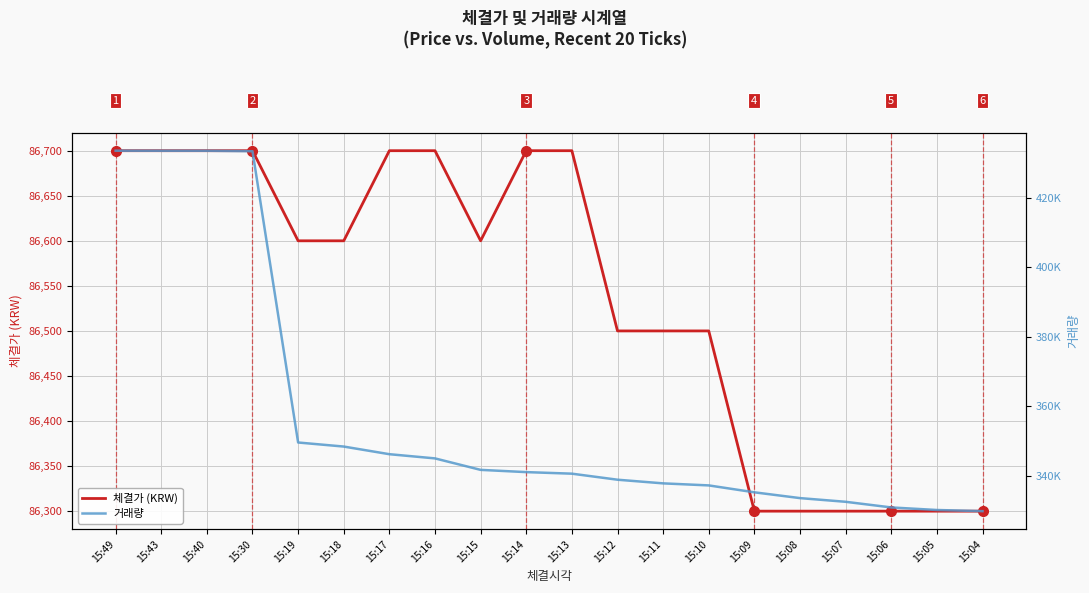

Which series has the widest spread of values?

거래량